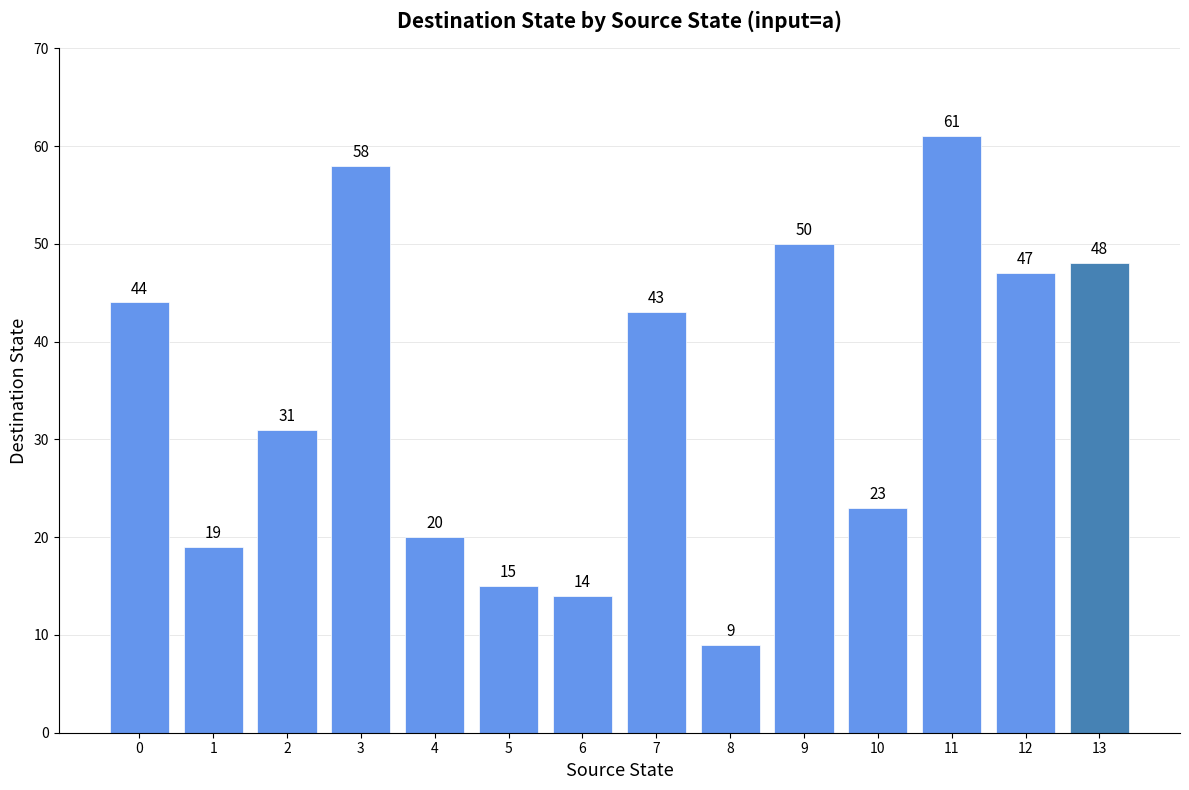

What is the smallest value displayed?

9